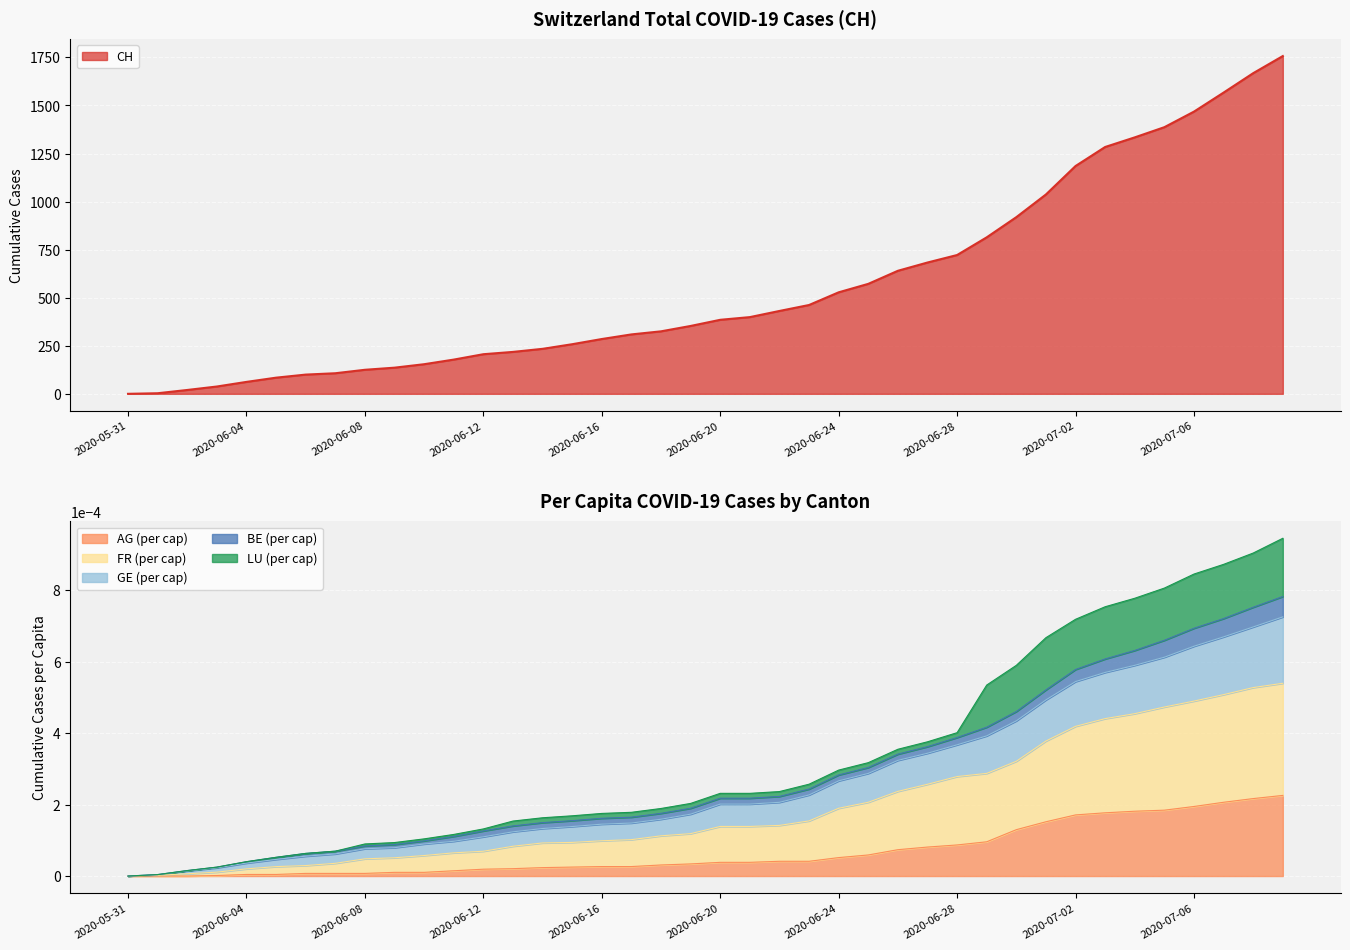

At how many categories does at least one series exceed 301?

23